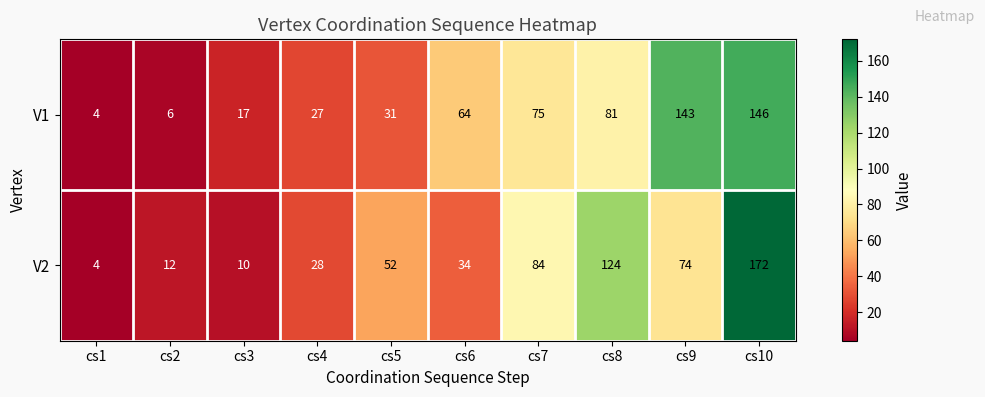

At which category is the sum across all series the highest?

cs10